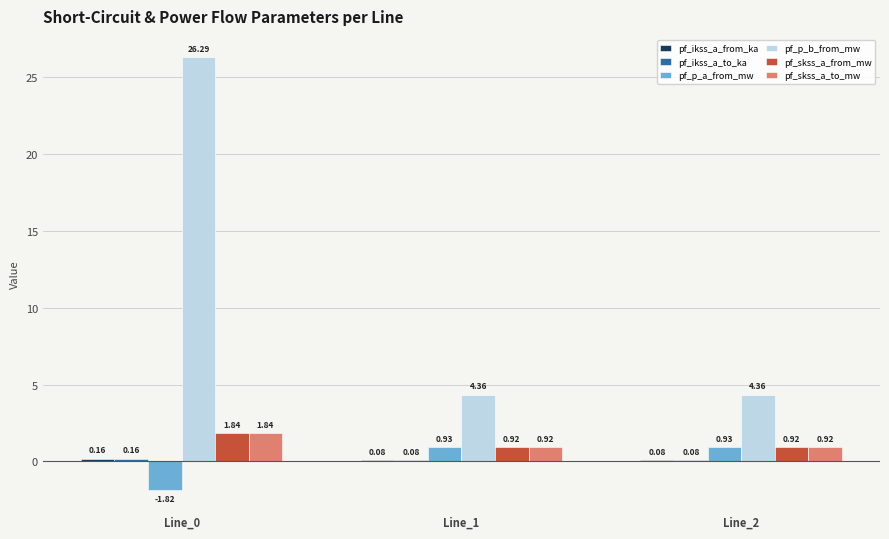

Are the bars horizontal?

No